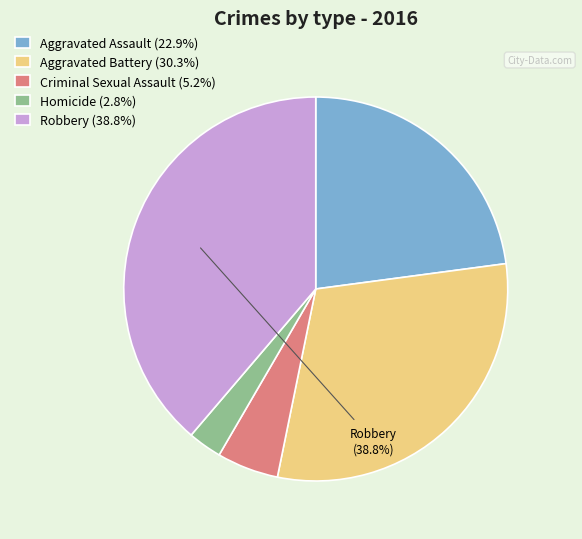

Rank the categories by value from lowest to highest.

Homicide, Criminal Sexual Assault, Aggravated Assault, Aggravated Battery, Robbery